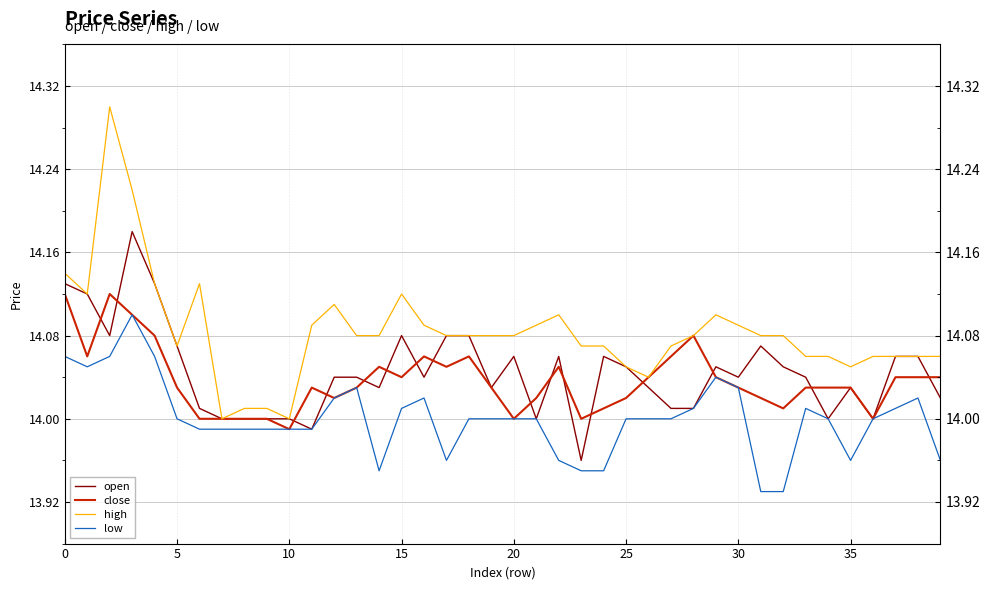

Count the number of categories in the chart.

40